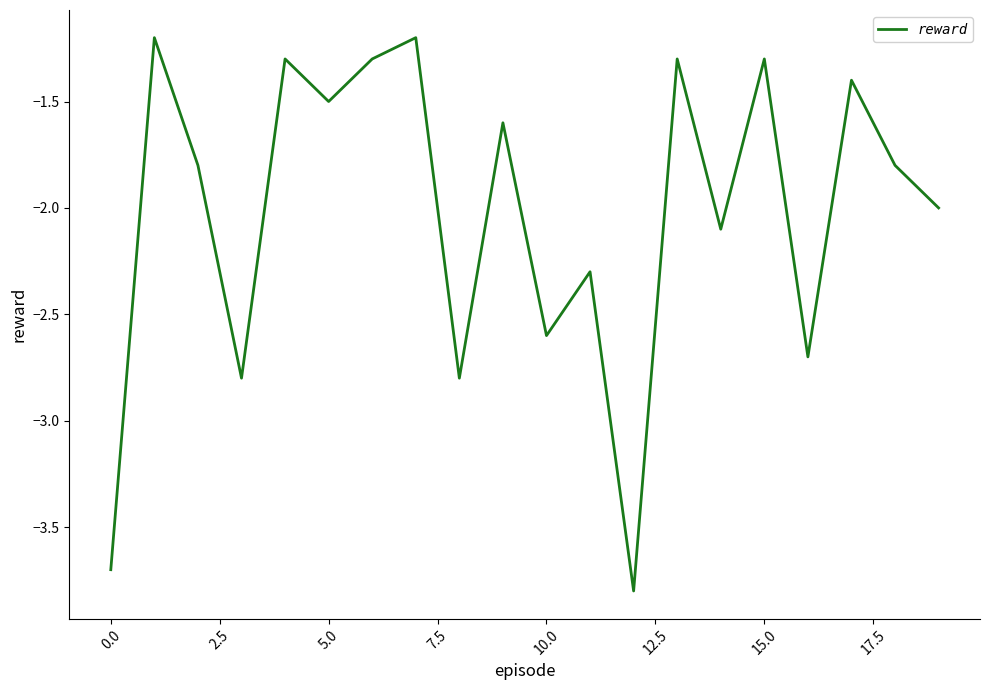

What is the maximum value shown in the chart?

-1.2